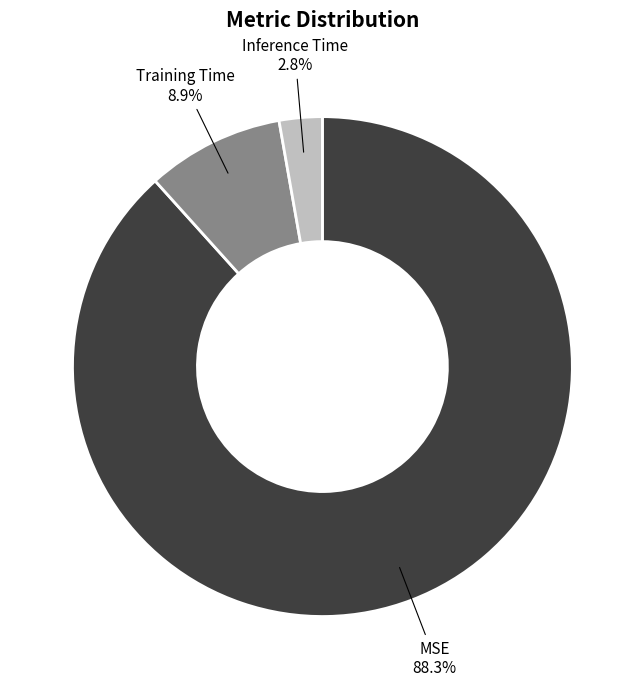

Does any single category account for the majority?

Yes